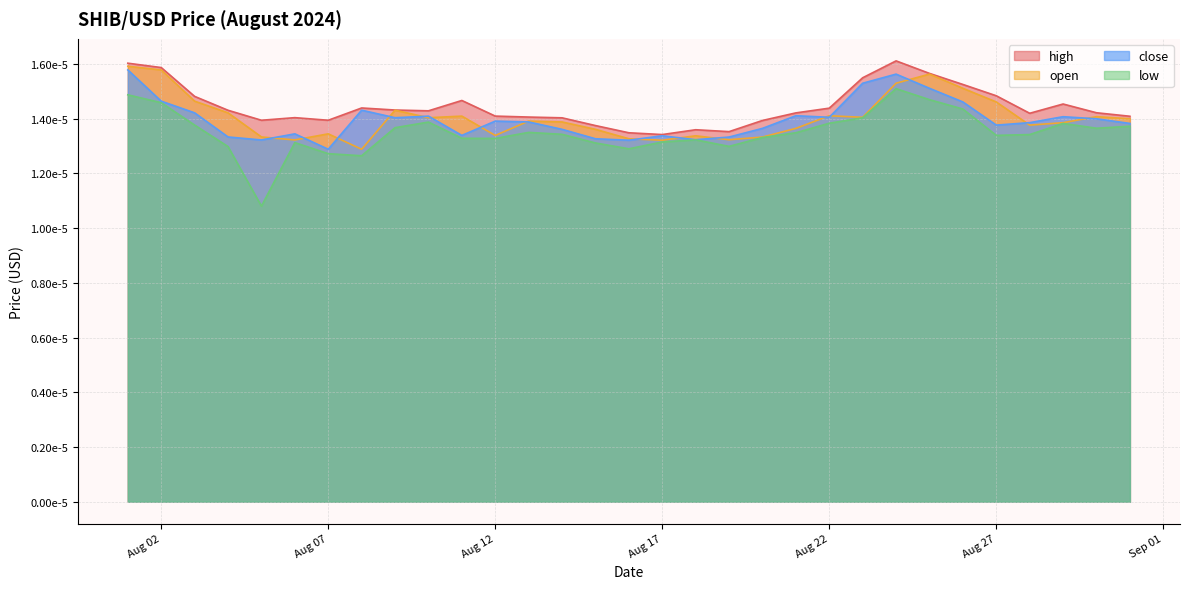

In open, how many points are higher than both neighbors (excluding endpoints)?

8